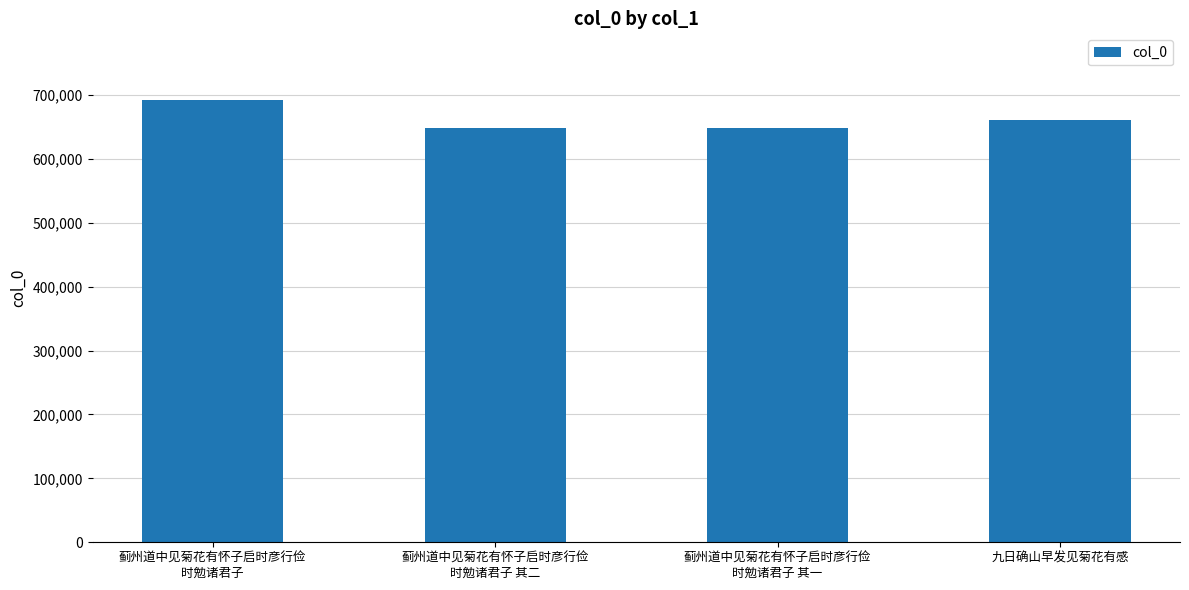

What is the ratio of the value at 蓟州道中见菊花有怀子启时彦行俭
时勉诸君子 其一 to the value at 蓟州道中见菊花有怀子启时彦行俭
时勉诸君子?

0.9